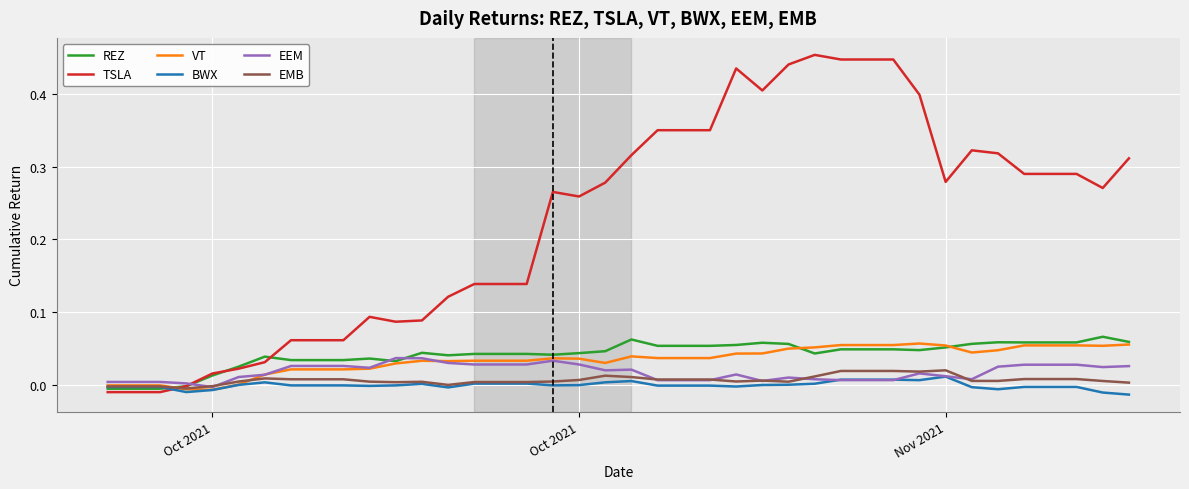

Which series has the largest range (max minus min)?

TSLA